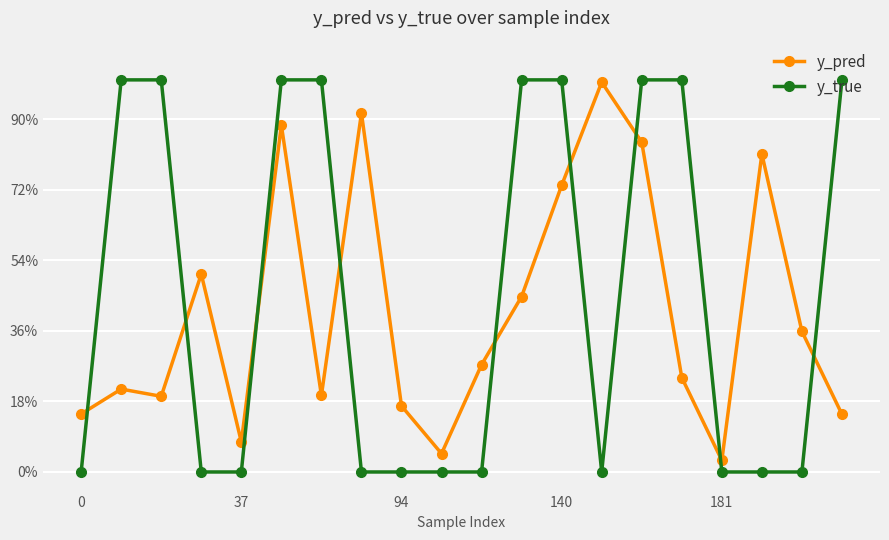

Between which two adjacent categories do y_true and y_pred first intersect?

0 and 37